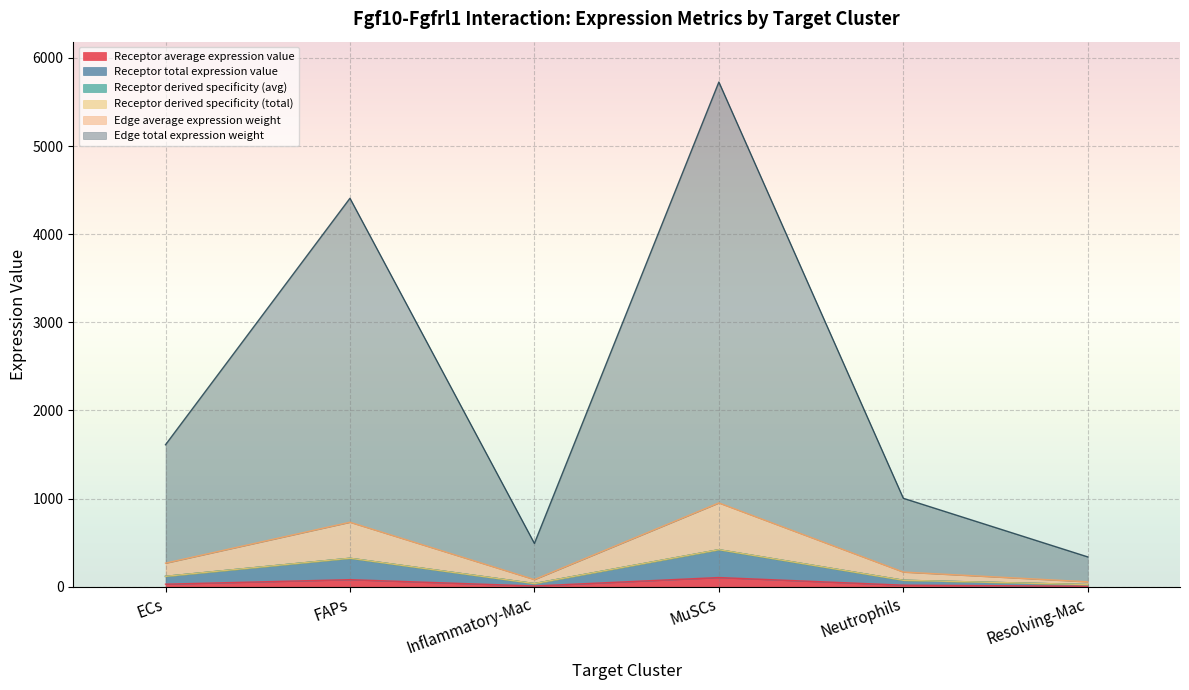

True or false: Receptor derived specificity (avg) and Receptor average expression value cross at least once.

False